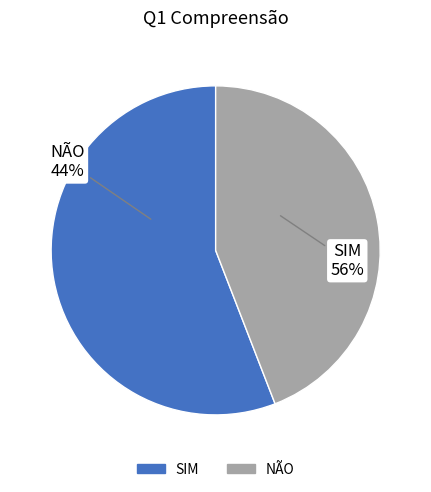

Is it true that SIM is 56% of the pie?

True